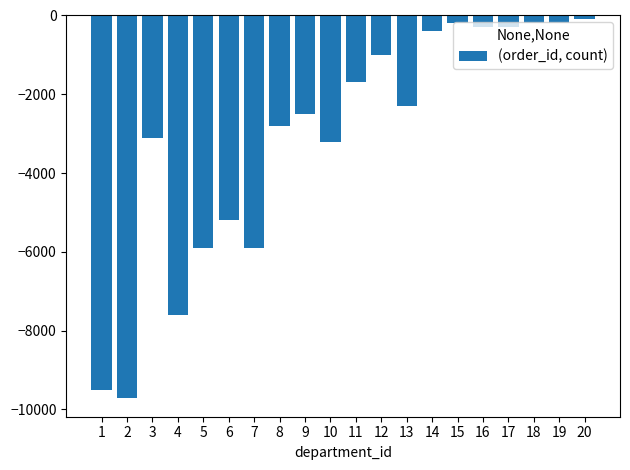

Reading left to right, list all the values displayed in this chart.

-9500	-9700	-3100	-7600	-5900	-5200	-5900	-2800	-2500	-3200	-1700	-1000	-2300	-400	-200	-300	-300	-200	-200	-100